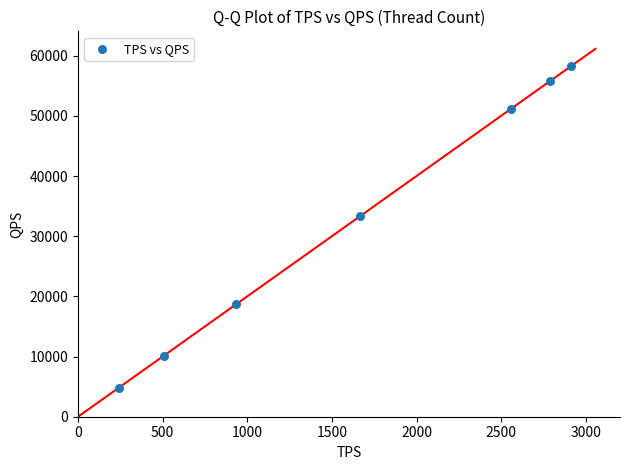

What Y value in the scatter plot is closest to 31518?

33292.8